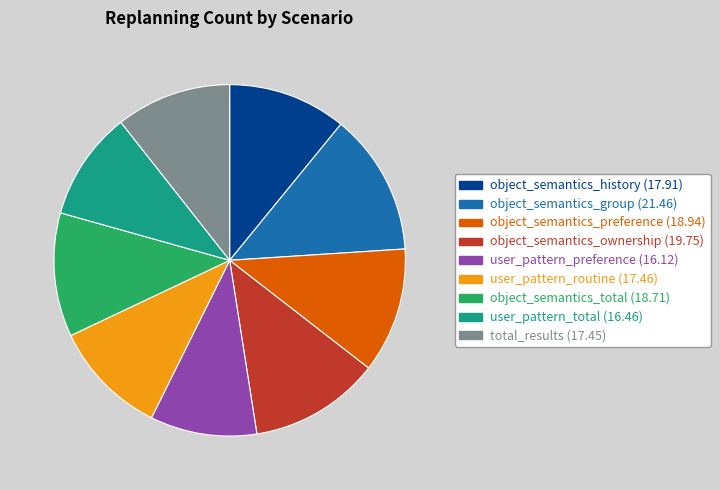

Combined, do user_pattern_routine and total_results account for over 50%?

No